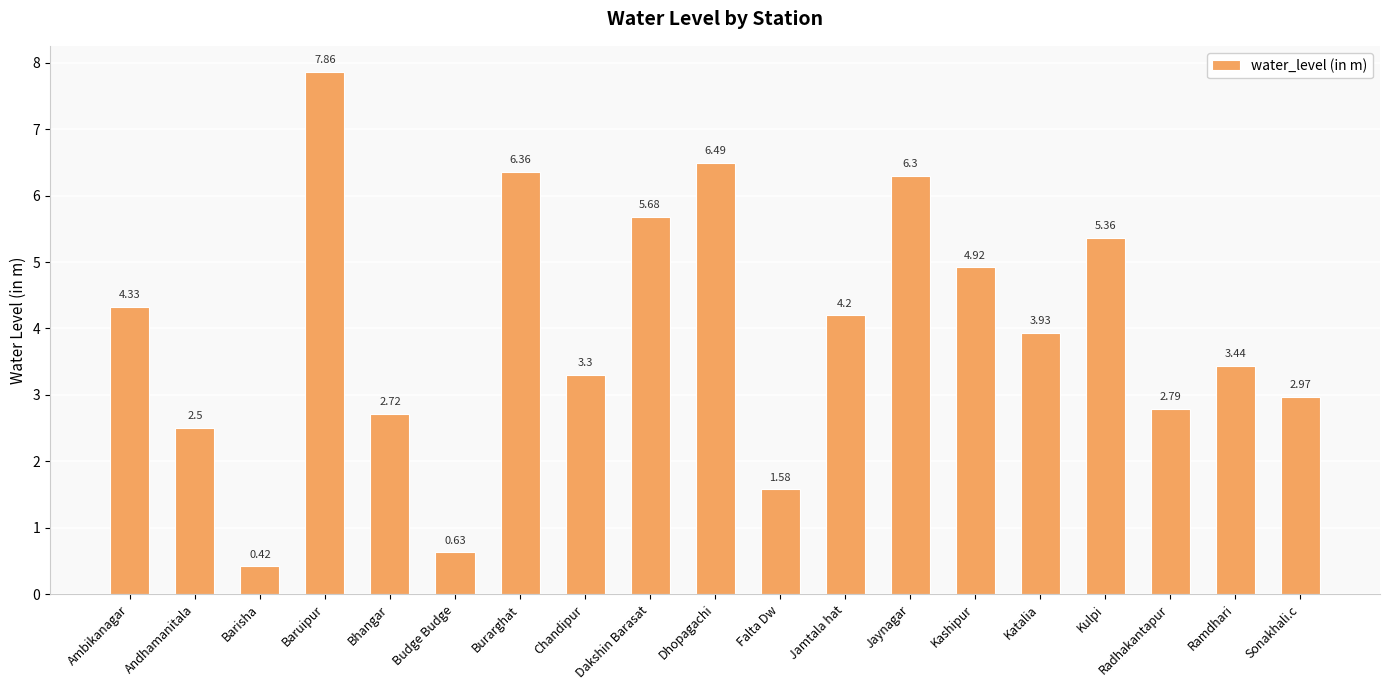

List the labels in order of value, largest first.

Baruipur, Dhopagachi, Burarghat, Jaynagar, Dakshin Barasat, Kulpi, Kashipur, Ambikanagar, Jamtala hat, Katalia, Ramdhari, Chandipur, Sonakhali.c, Radhakantapur, Bhangar, Andhamanitala, Falta Dw, Budge Budge, Barisha